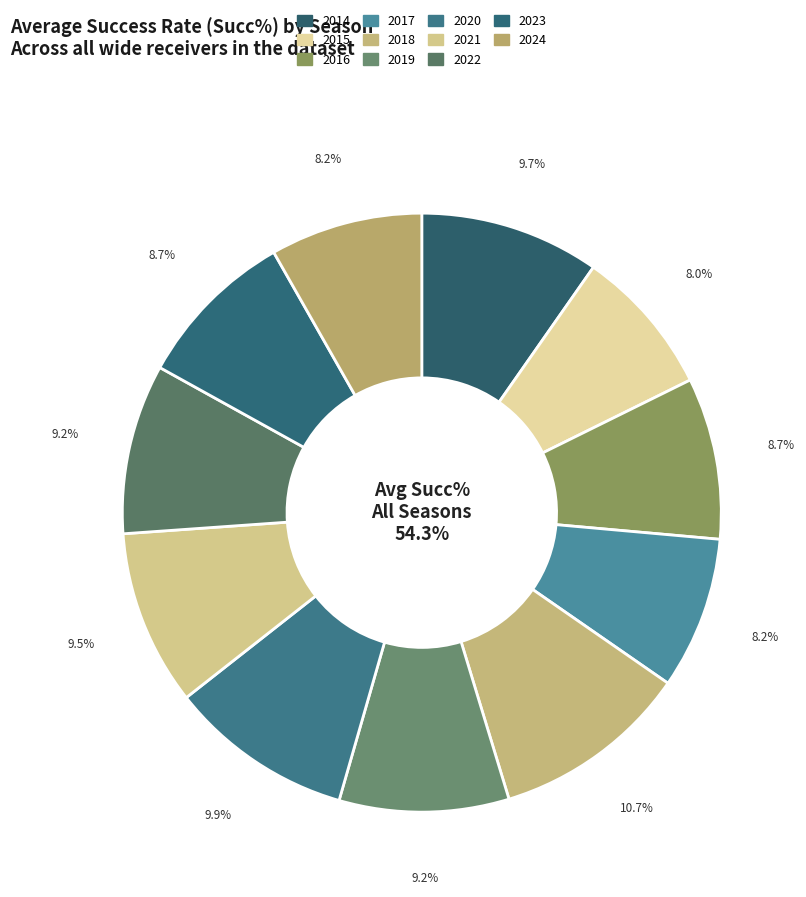

Which slice is the smallest?

2015